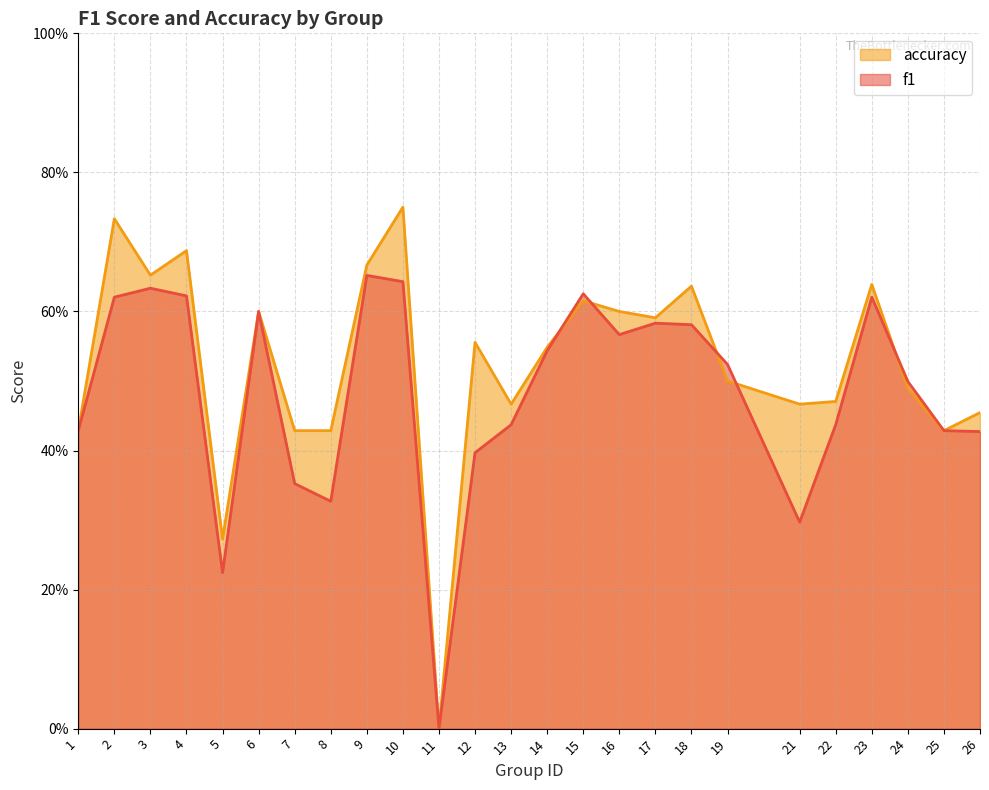

Is the value of f1 at 4 greater than the value of accuracy at 18?

No